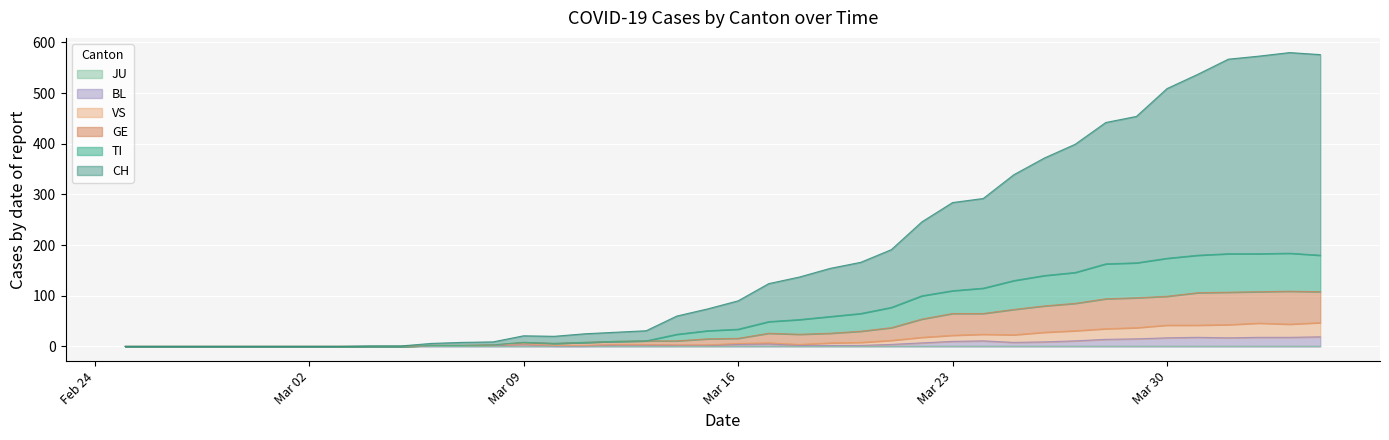

Which series has the largest total across all categories?

CH